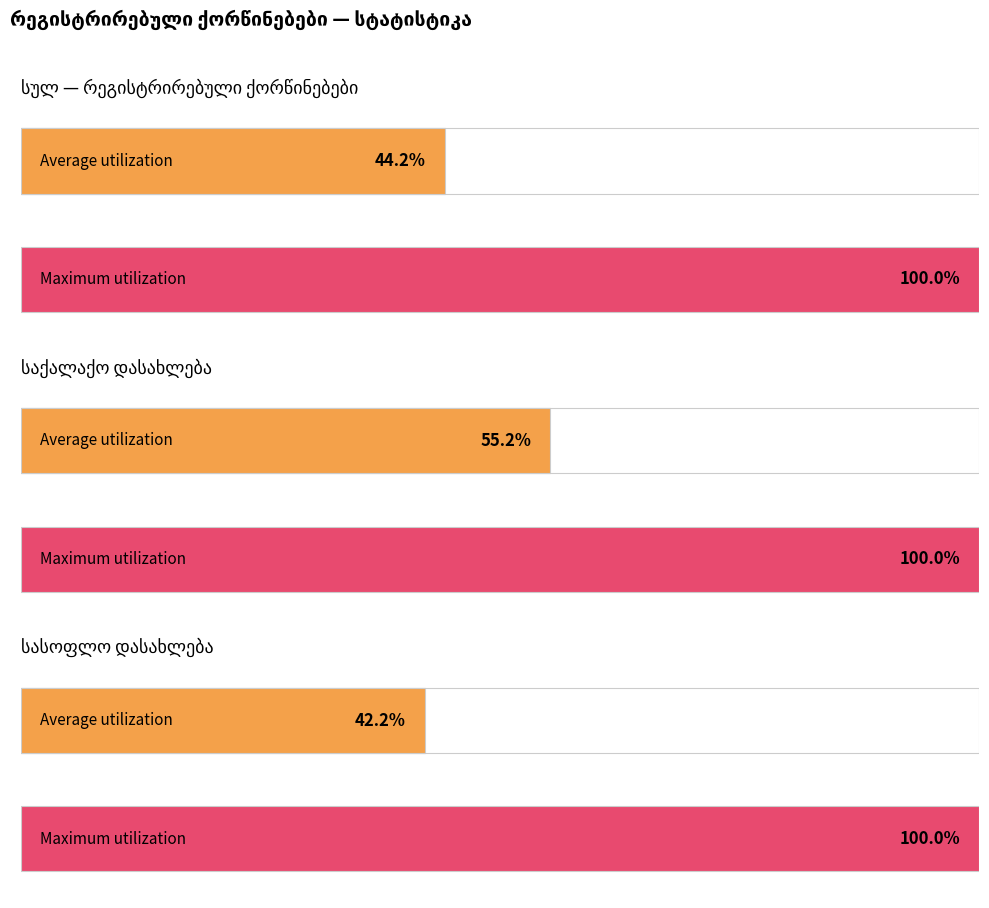

The სულ series shows 1518 at 2015. True or false?

False